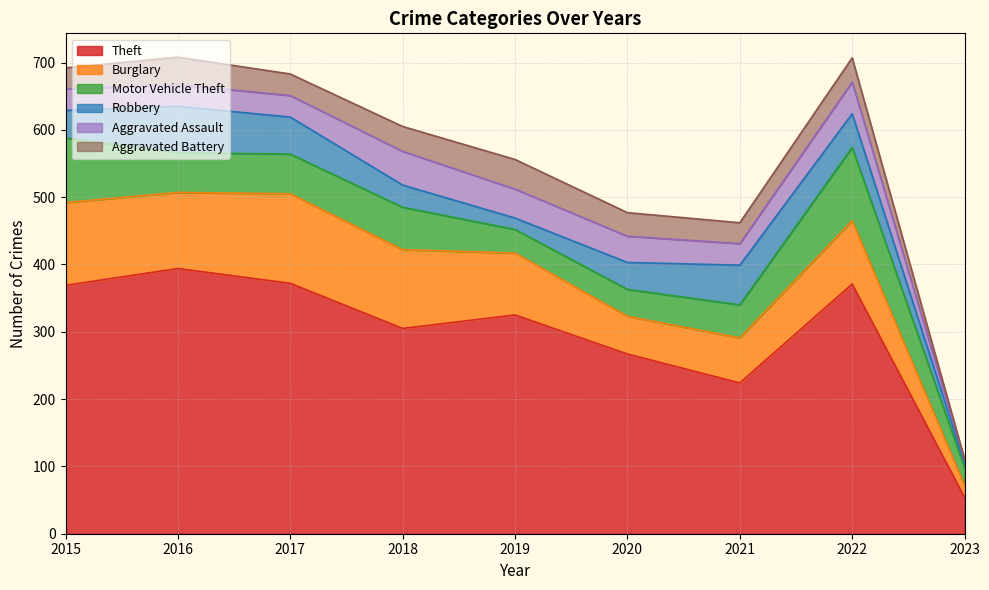

Which series has the widest spread of values?

Theft